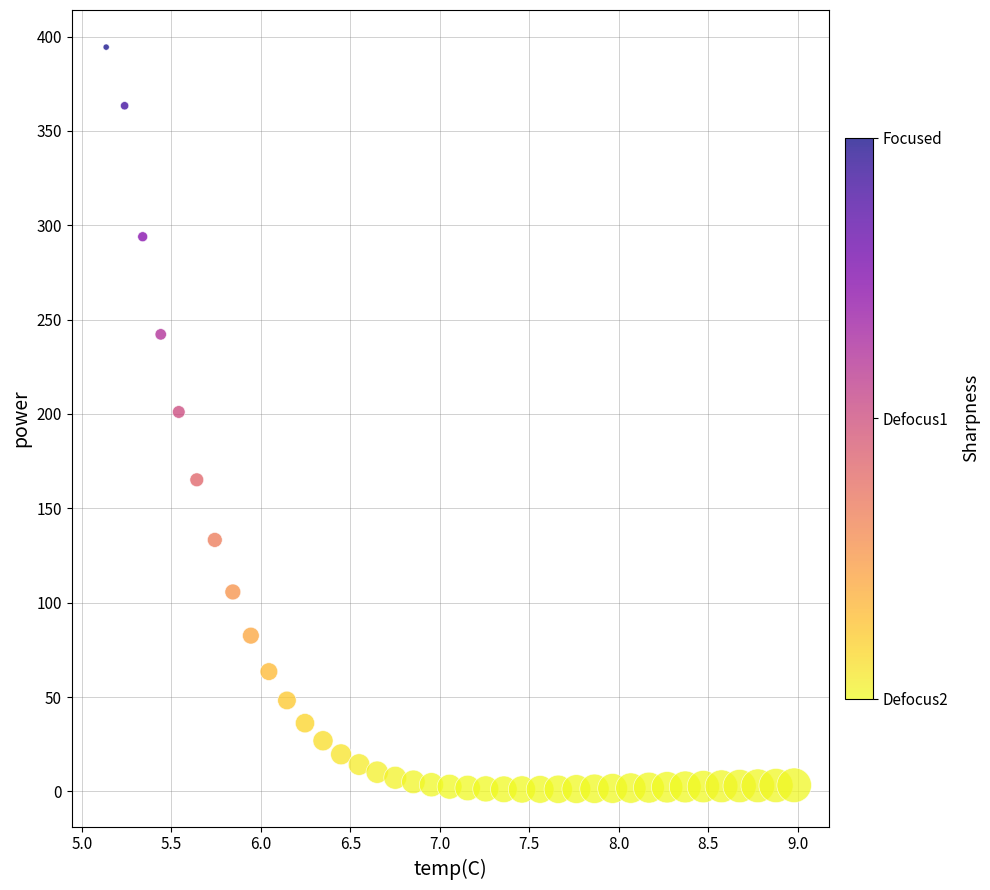

What is the range of Y values (max minus min)?

393.4